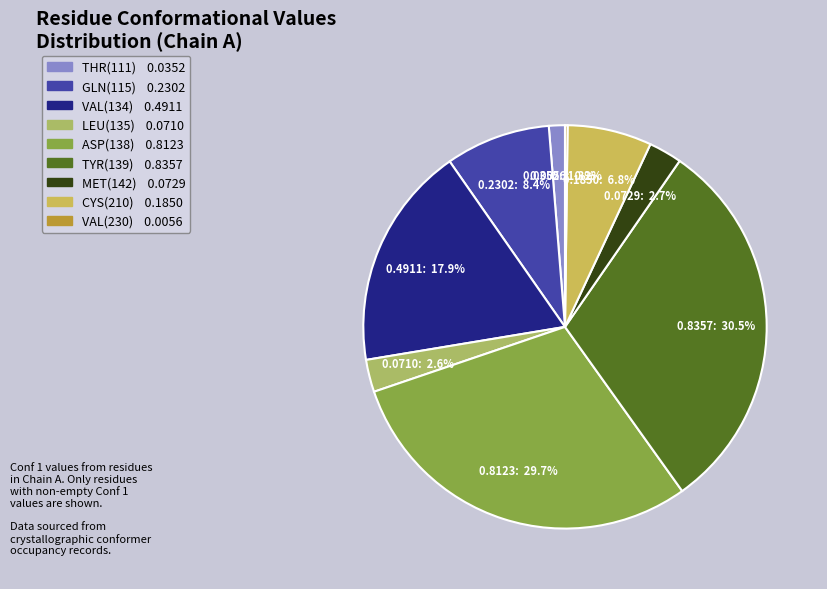

To the nearest percent, what is the combined percentage of CYS(210) and VAL(134)?

25%